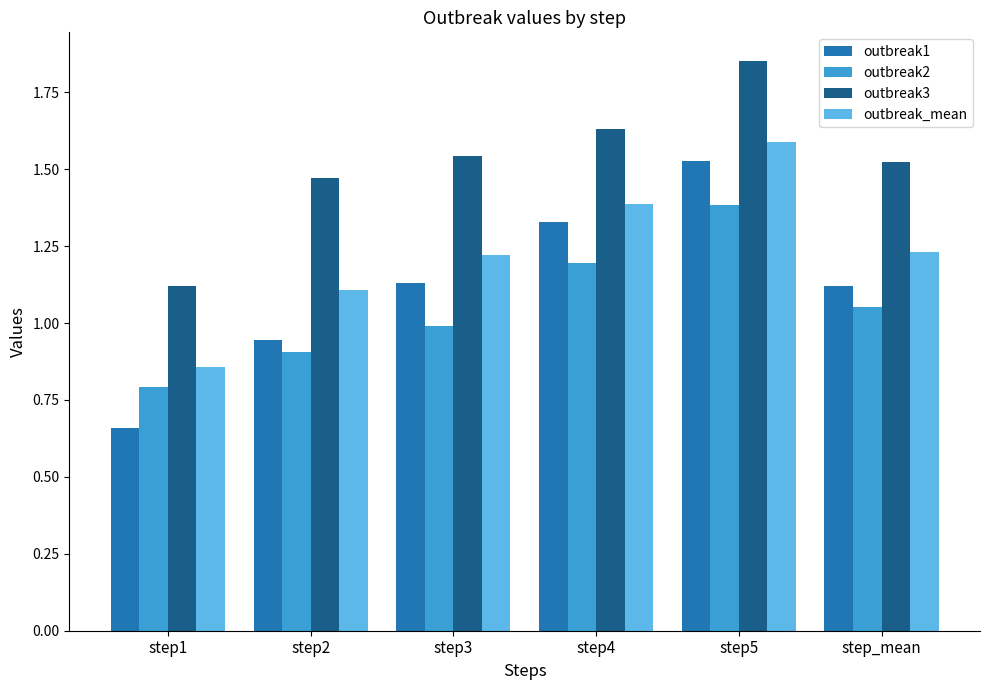

What is the sum of the outbreak2 values at step5 and step1?

2.2